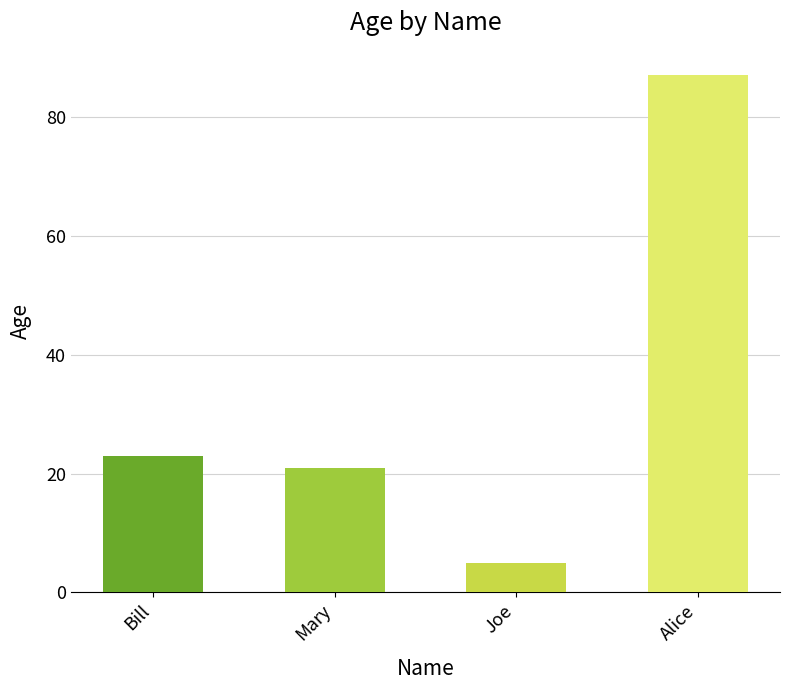

List the labels in order of value, smallest first.

Joe, Mary, Bill, Alice